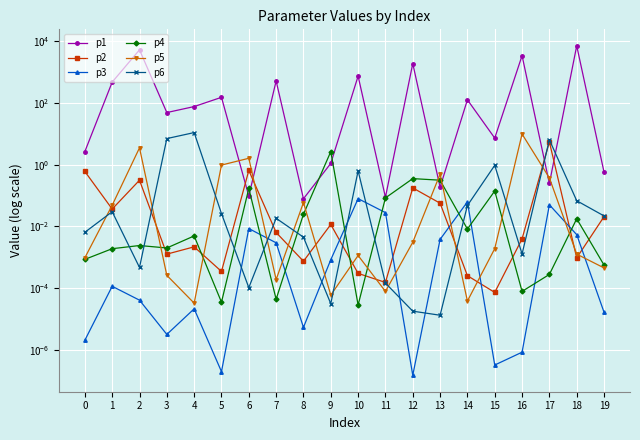

What are all the series names shown in the legend?

p1, p2, p3, p4, p5, p6